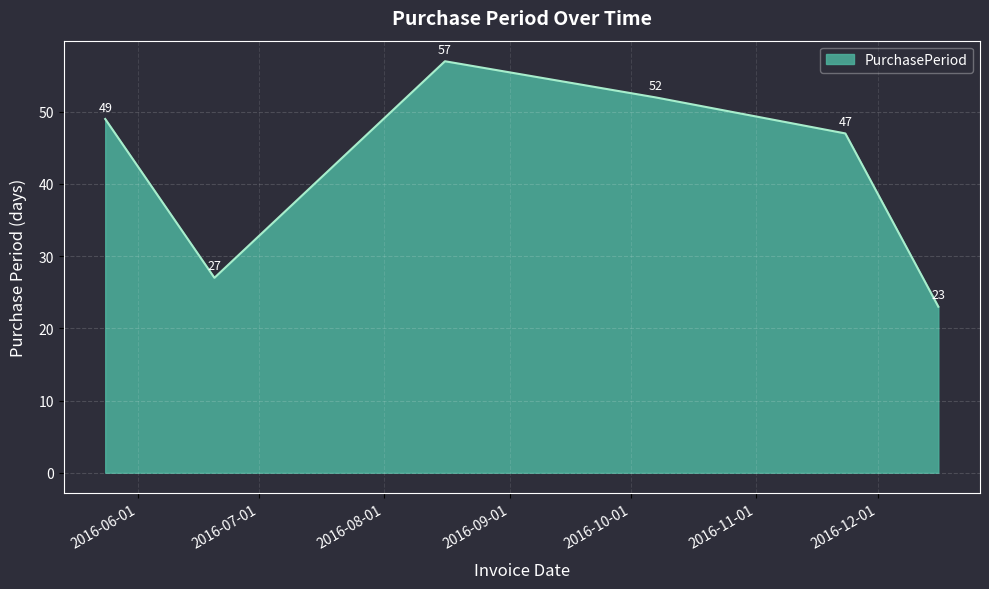

What is the sum of all values?

255